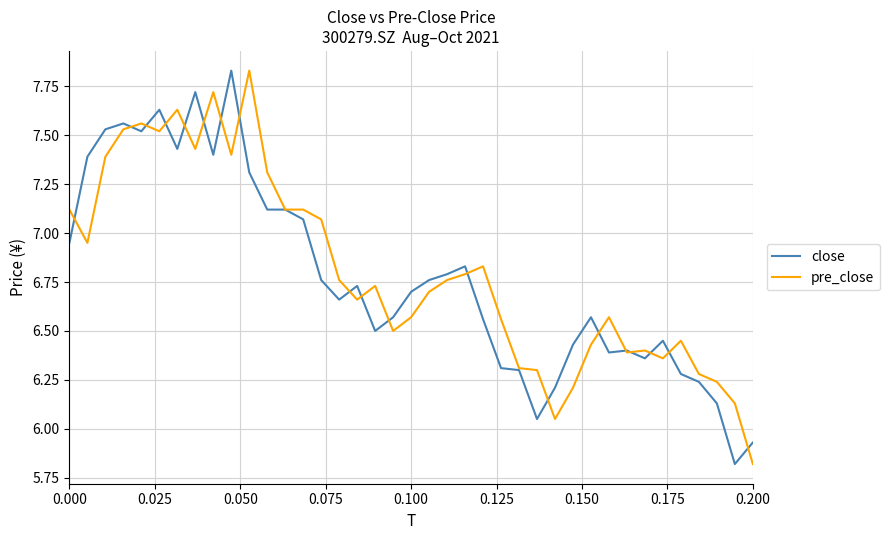

What is the smallest value displayed?

5.8